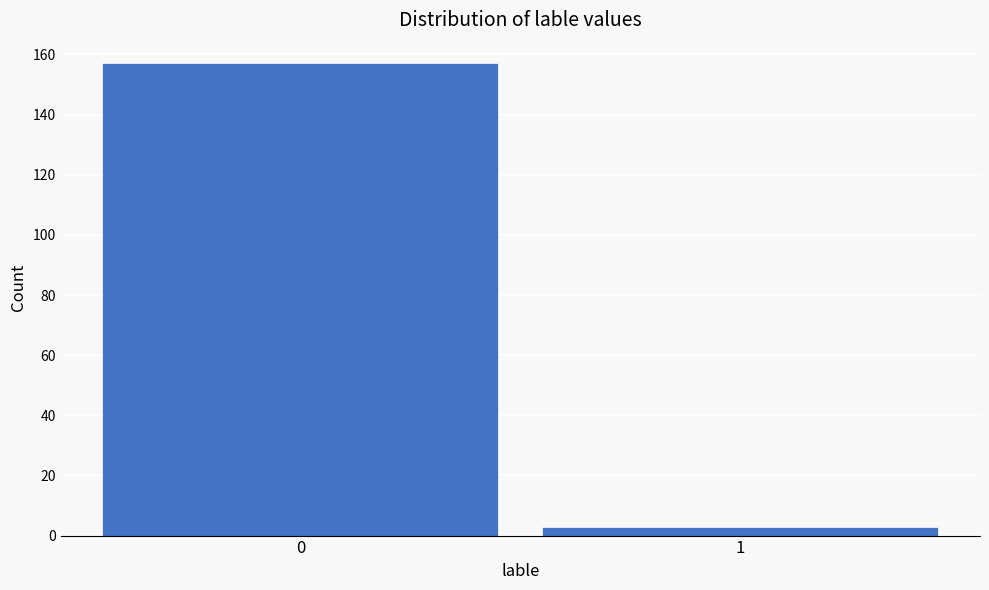

Reading left to right, what are all the values shown in this chart?

157	3